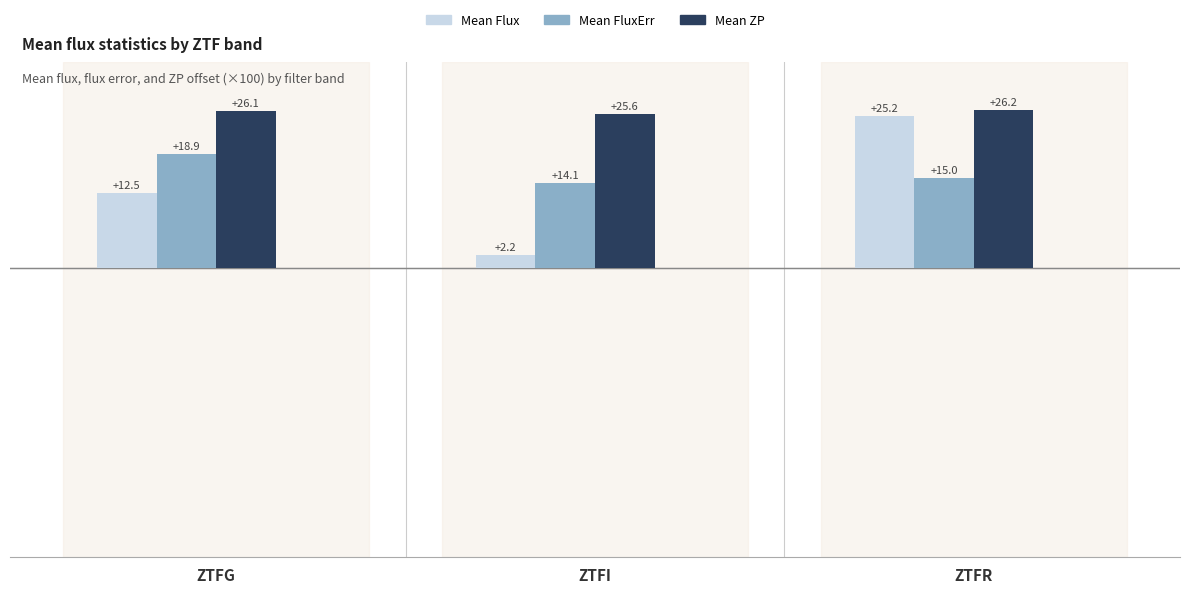

The Mean Flux series shows 17.6 at ZTFG. True or false?

False